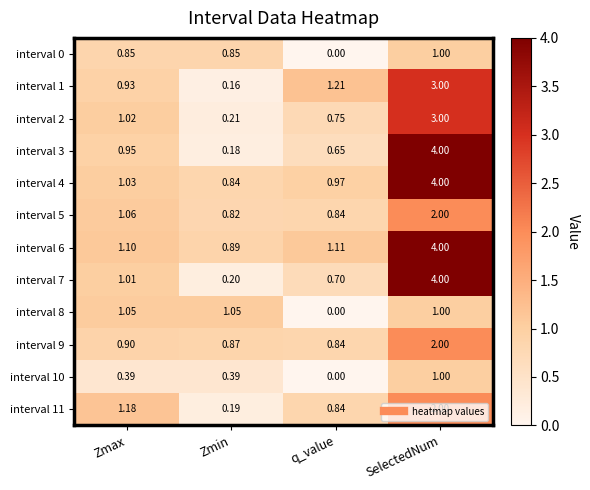

At which category is the sum across all series the highest?

SelectedNum